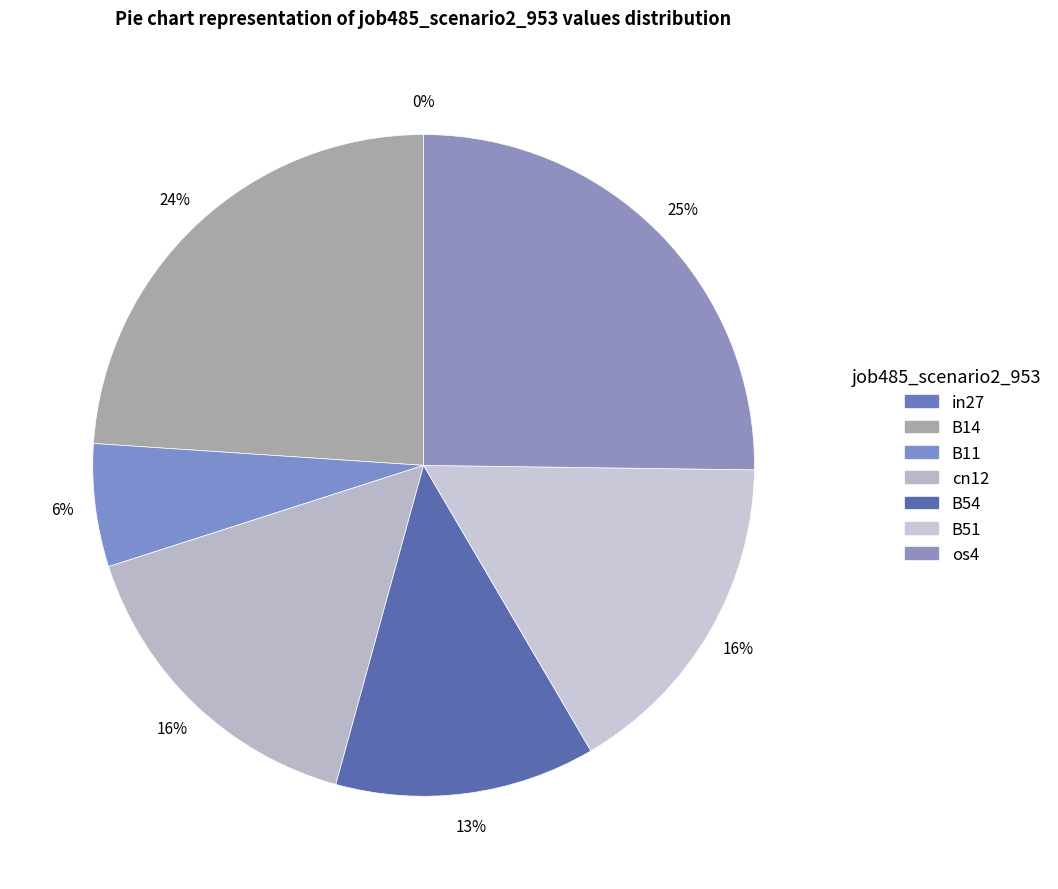

To the nearest percent, what is the average slice percentage?

14%